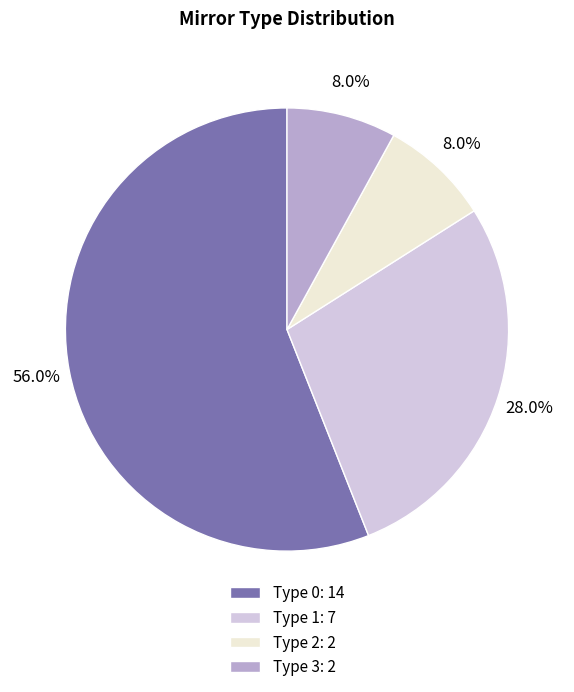

Is there any slice that represents more than half of the pie?

Yes